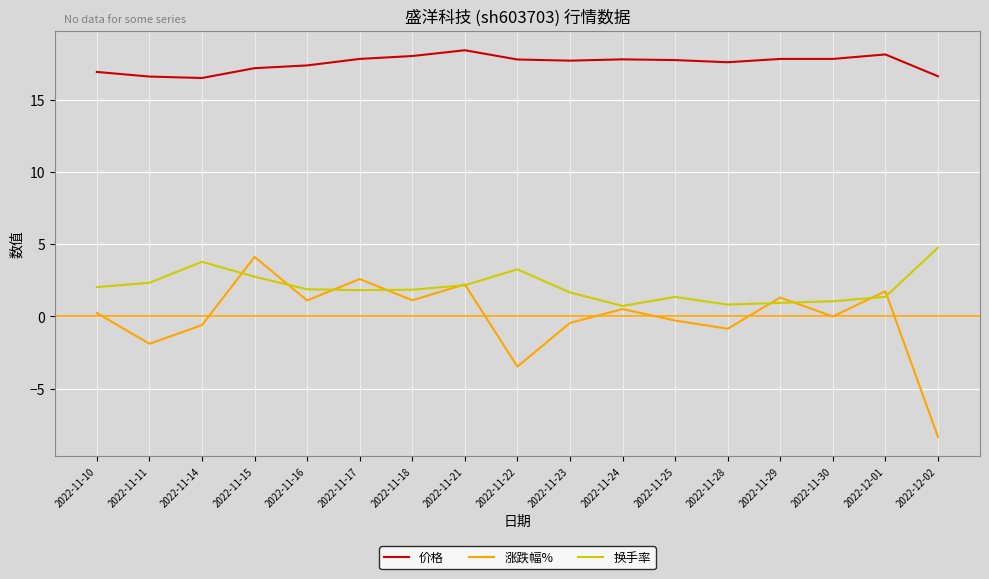

What is the greatest value displayed?

18.4